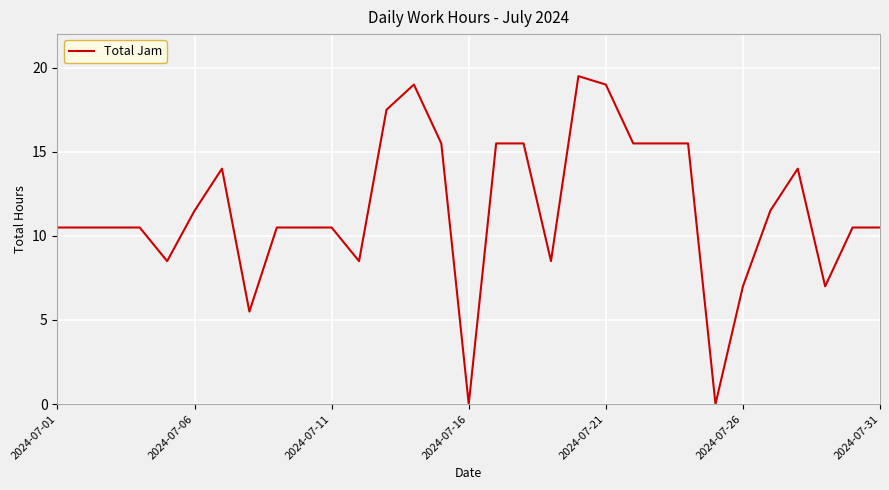

What is the average value?

11.6